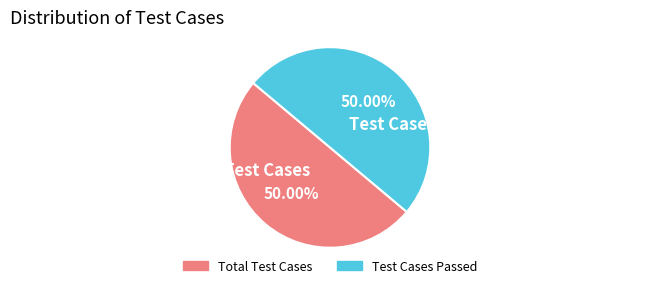

How many slices are in this pie chart?

2